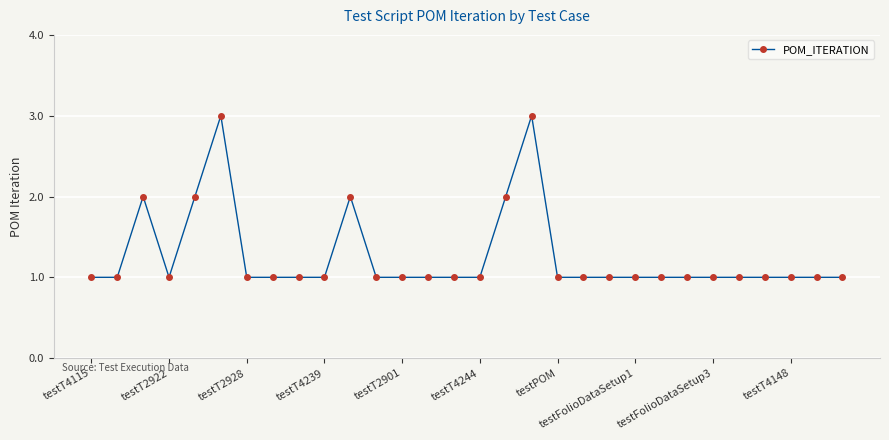

What is the maximum value shown in the chart?

3